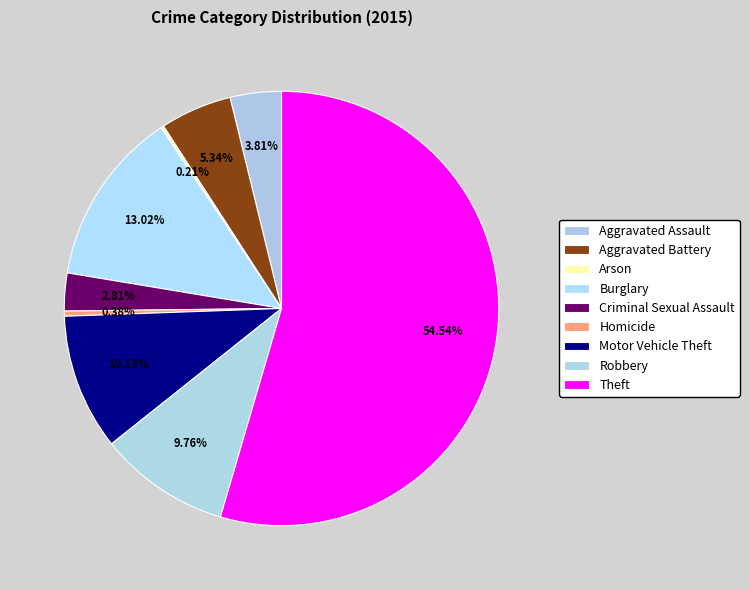

To the nearest percent, what is the combined percentage of Arson and Theft?

55%